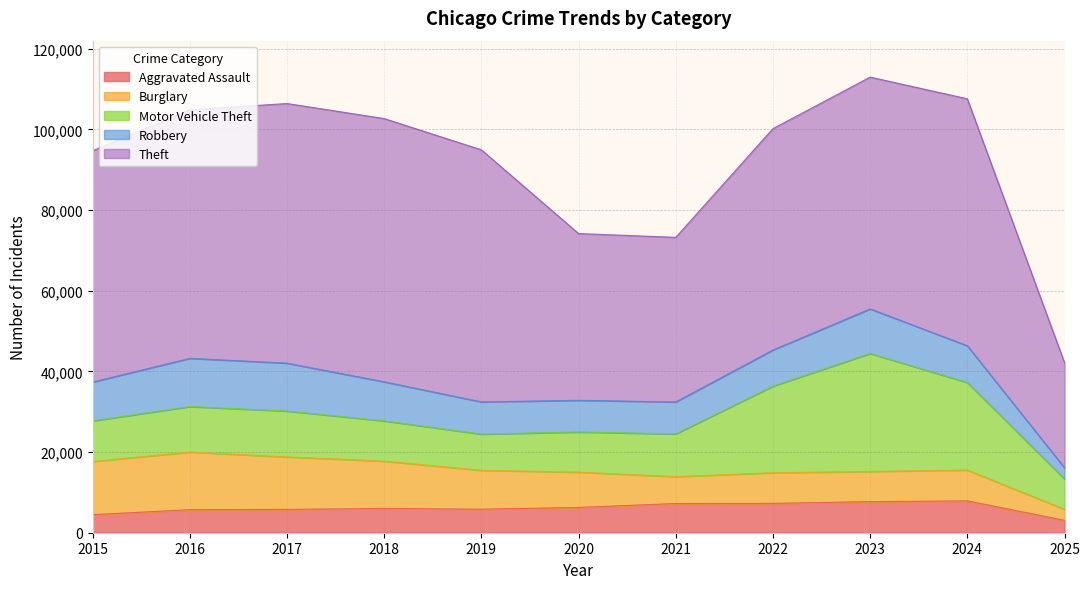

Reading left to right, extract all data points from this chart.

Aggravated Assault: 4480	5713	5793	6002	5841	6265	7242	7281	7712	7900	3070
Burglary: 13184	14289	13001	11747	9638	8758	6662	7594	7485	7650	2747
Motor Vehicle Theft: 10068	11285	11380	9985	8978	9960	10604	21472	29255	21701	7504
Robbery: 9638	11960	11881	9681	7995	7855	7920	8965	11052	9121	2781
Theft: 57352	61624	64386	65290	62499	41350	40820	54897	57484	61237	26079